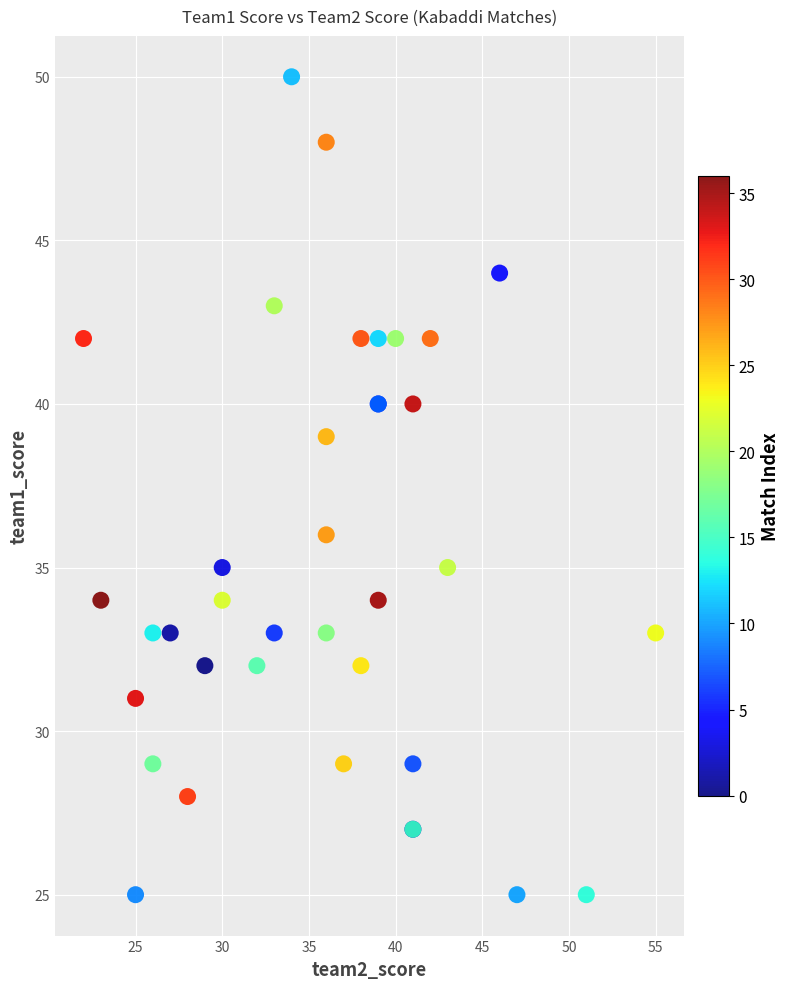

What Y value in the scatter plot is closest to 37?

36